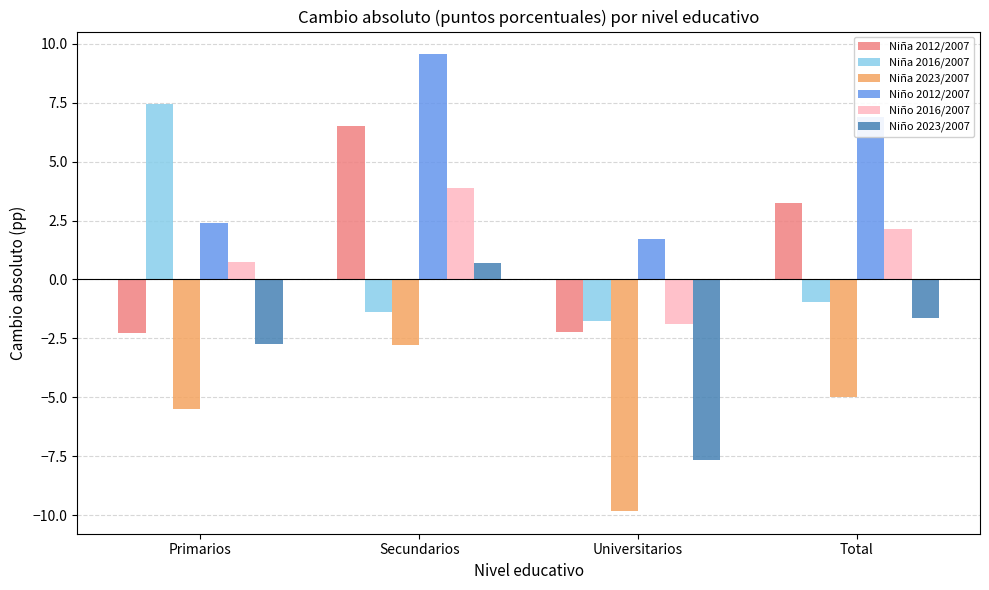

The Niño 2012/2007 series shows 10.5 at Total. True or false?

False